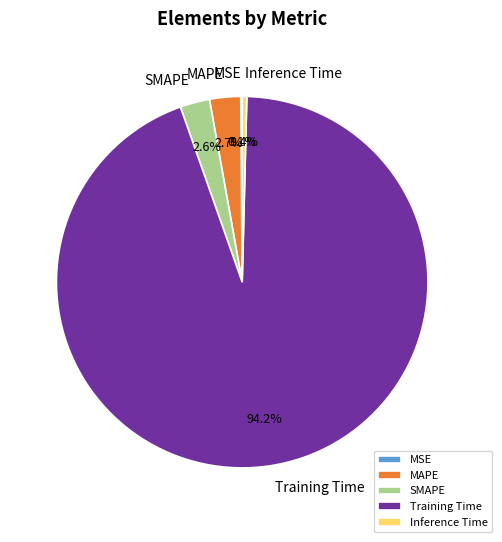

Which category accounts for the majority?

Training Time